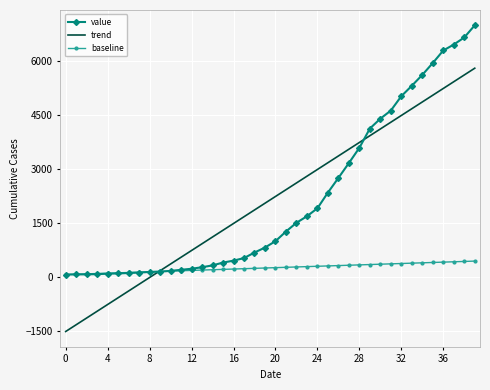

Which series has the largest range (max minus min)?

trend